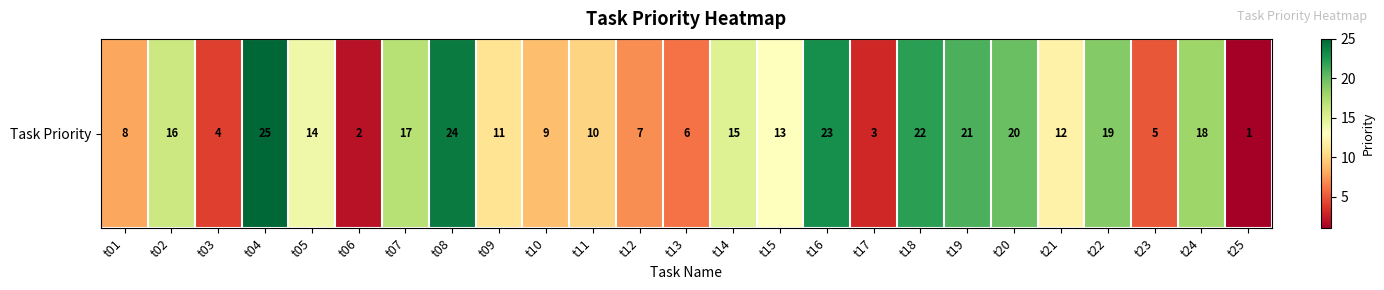

List the labels in order of value, smallest first.

t25, t06, t17, t03, t23, t13, t12, t01, t10, t11, t09, t21, t15, t05, t14, t02, t07, t24, t22, t20, t19, t18, t16, t08, t04